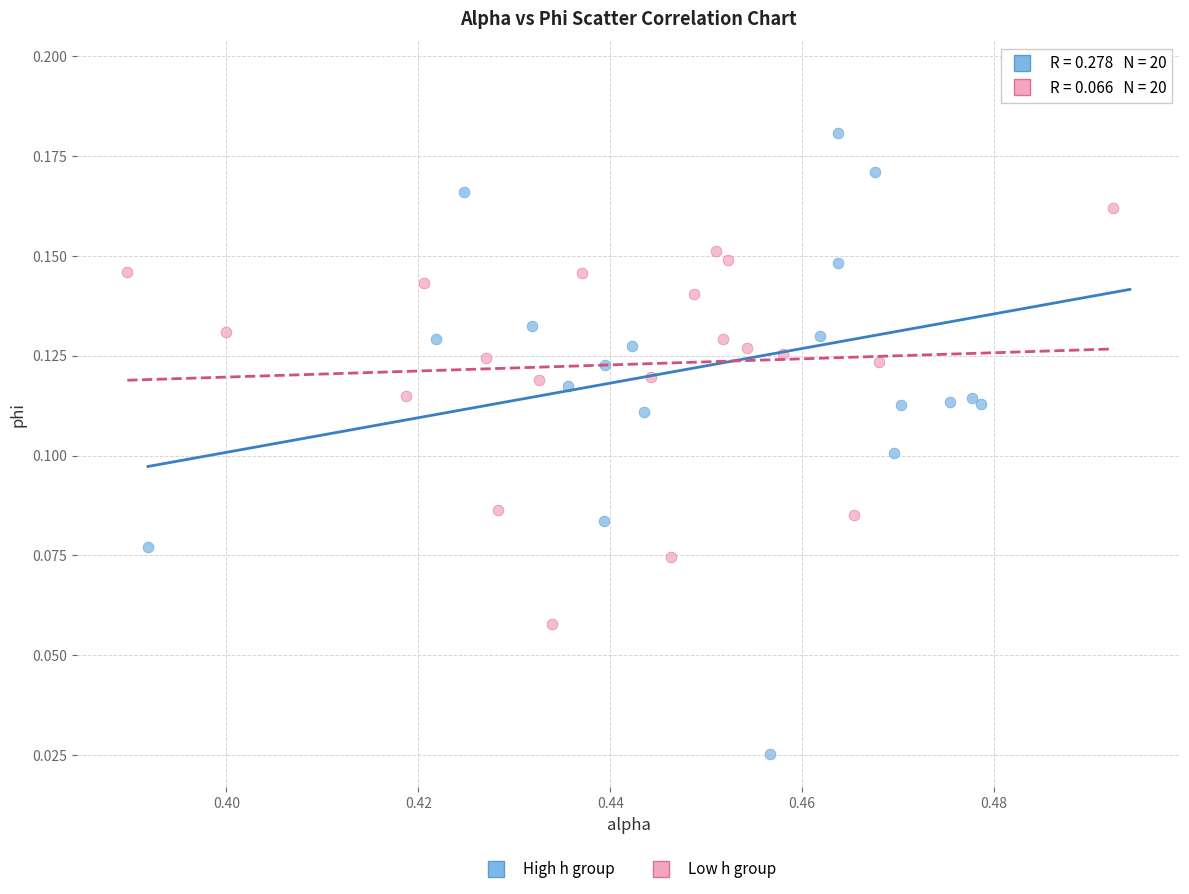

Which series has the widest spread of Y values?

High h group